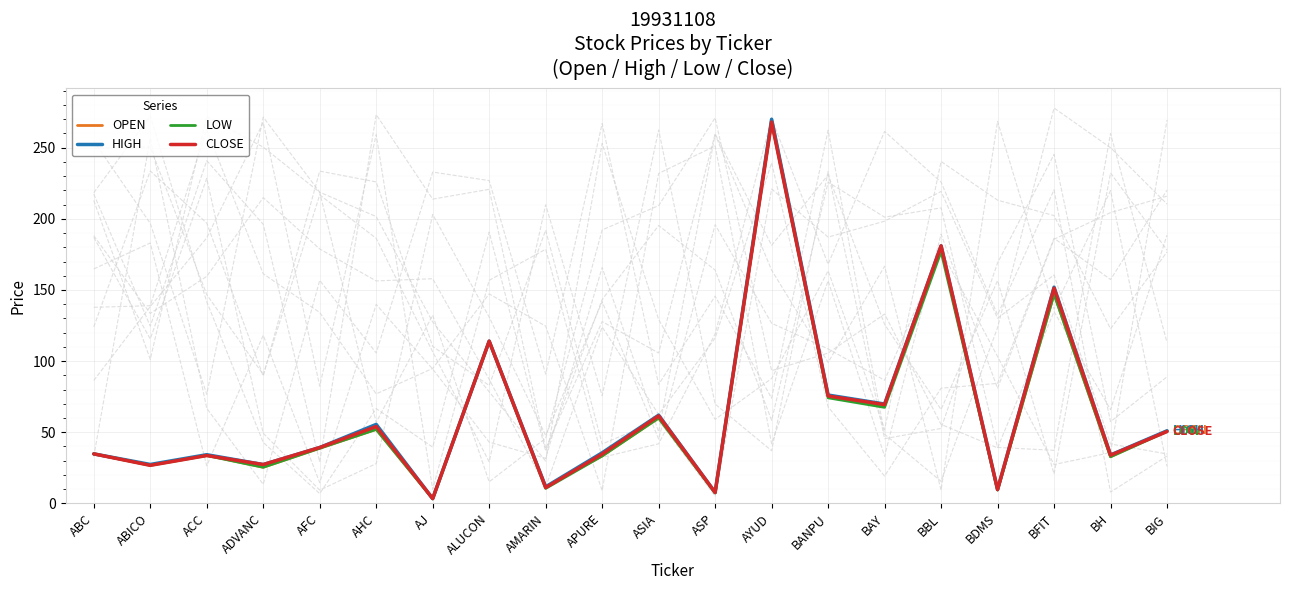

Reading left to right, transcribe all the data shown in this chart.

OPEN: 34.8	26.9	33.8	25.4	38.8	52.0	3.3	114.0	11.6	33.3	60.0	7.5	270.0	75.5	69.0	180.0	9.4	147.2	32.7	51.0
HIGH: 34.8	27.3	34.2	27.3	39.2	55.5	3.3	114.0	11.6	35.6	62.0	7.6	270.0	76.1	69.8	181.0	9.7	152.0	34.0	51.0
LOW: 34.8	26.7	33.6	25.4	38.8	52.0	3.2	114.0	10.5	33.3	60.0	7.4	268.0	74.2	67.5	177.0	9.4	147.2	32.7	50.5
CLOSE: 34.8	26.7	33.6	27.3	39.2	54.0	3.3	114.0	11.1	34.7	61.5	7.6	268.0	75.5	69.4	181.0	9.7	151.3	33.8	50.5